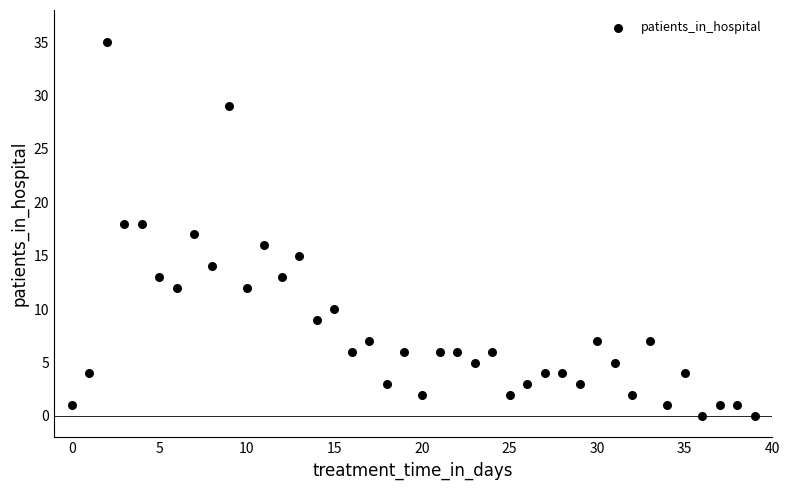

What is the range of Y values (max minus min)?

35